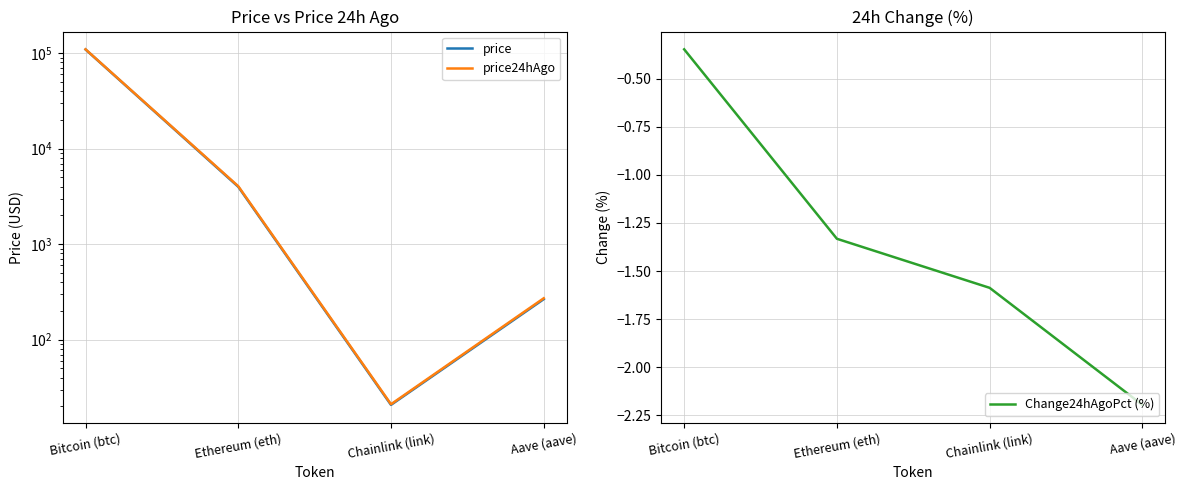

Is it true that Change24hAgoPct (%) equals -0.3 at Bitcoin (btc)?

True